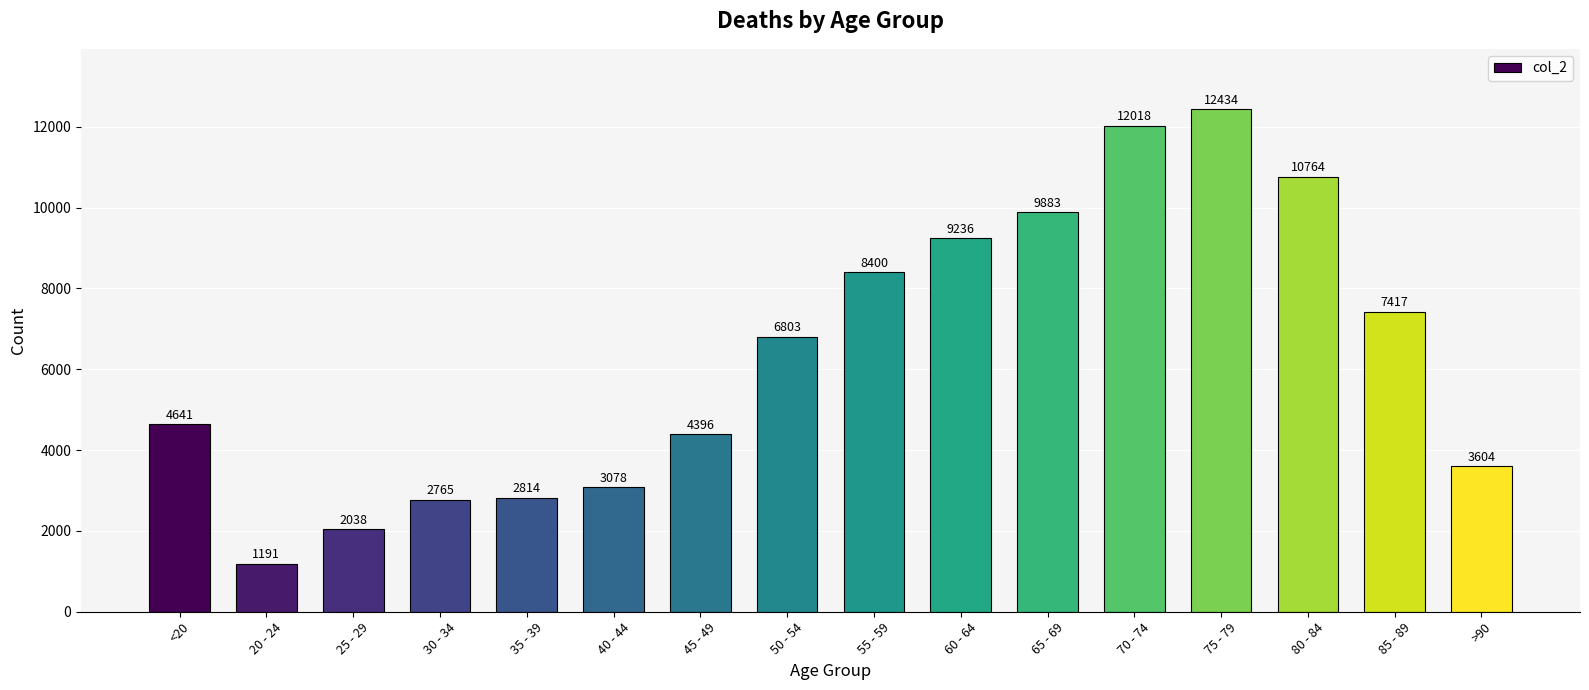

At which label is the value closest to 6812?

50 - 54